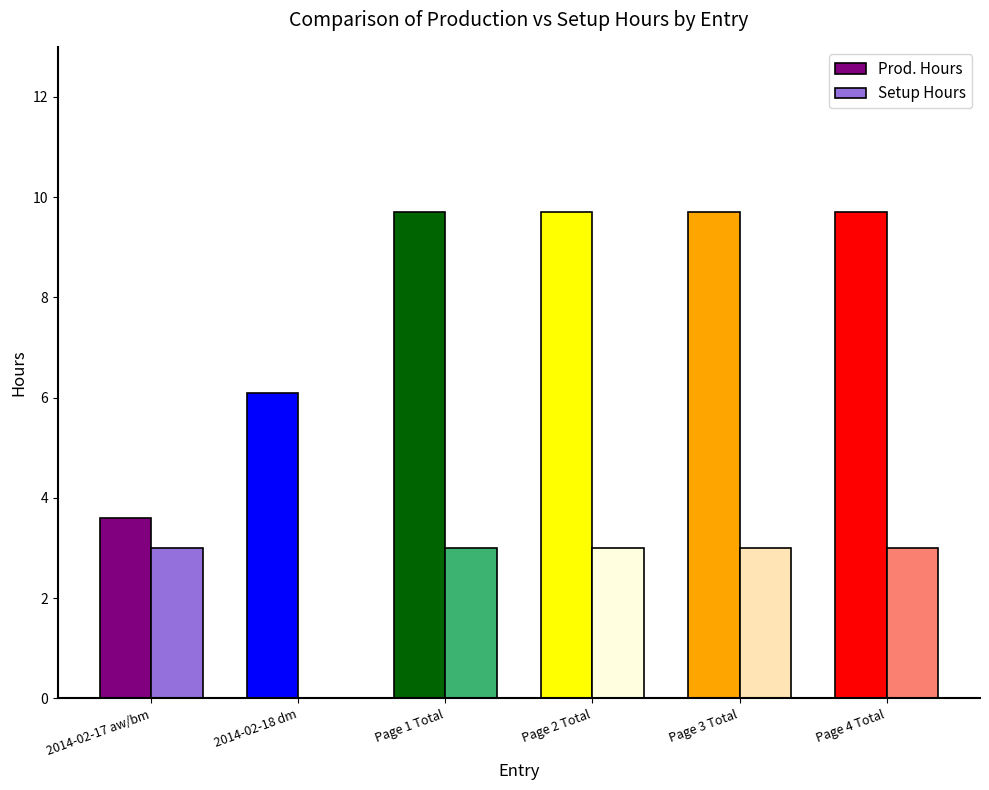

True or false: Prod. Hours has a value of 3.6 at 2014-02-17 aw/bm.

True